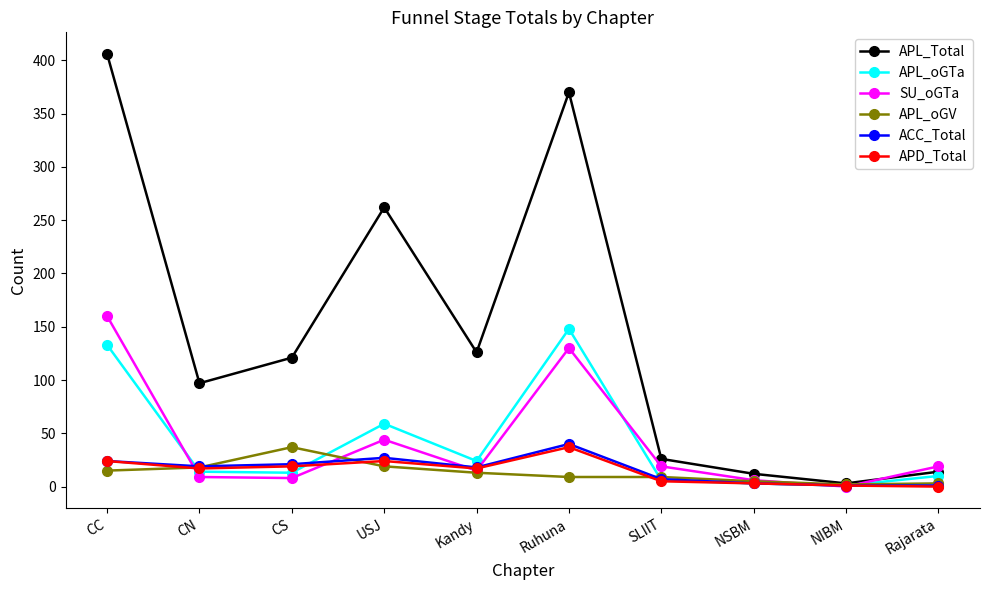

At which label does APL_Total first exceed 121?

CC